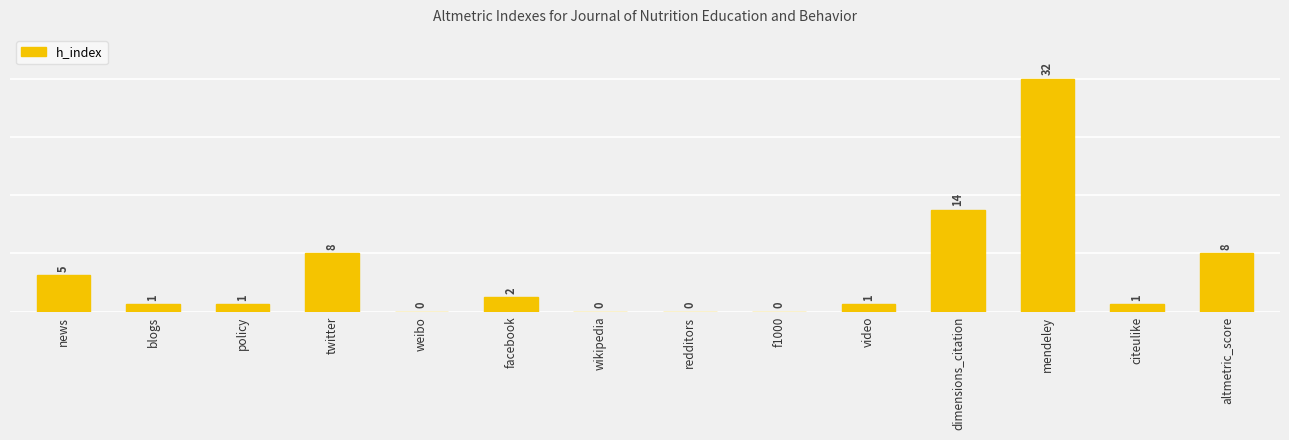

The value at wikipedia is 0. True or false?

True